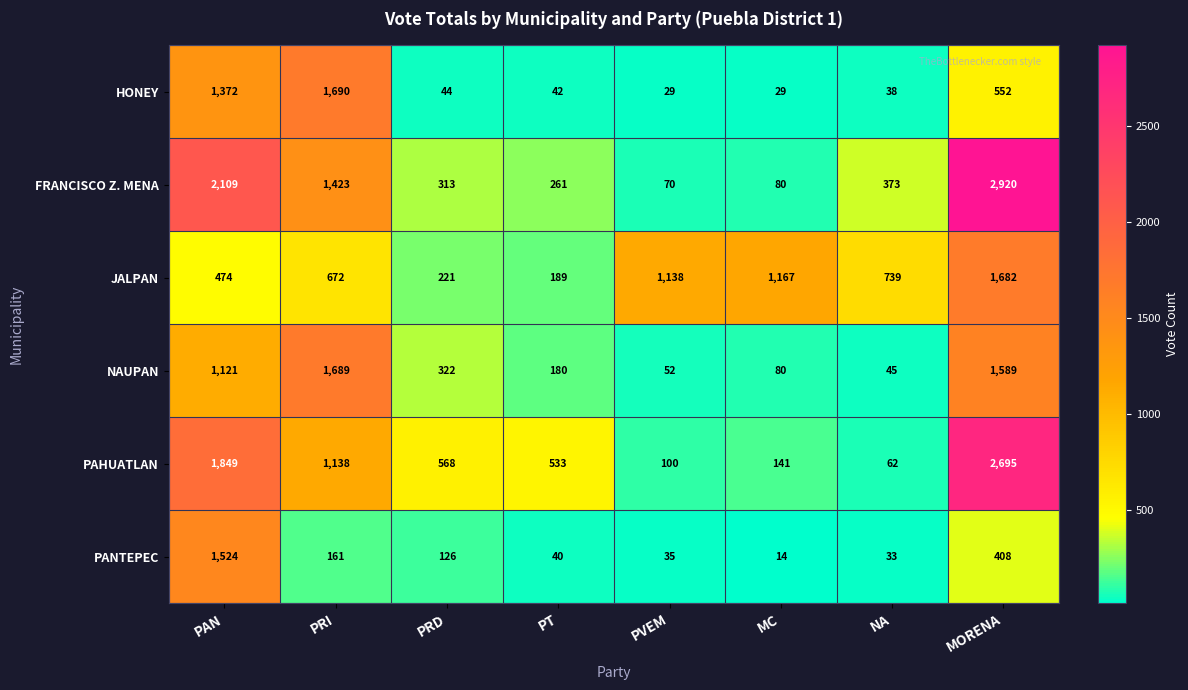

At PRI, list the series in order from smallest to largest.

PANTEPEC, JALPAN, PAHUATLAN, FRANCISCO Z. MENA, NAUPAN, HONEY